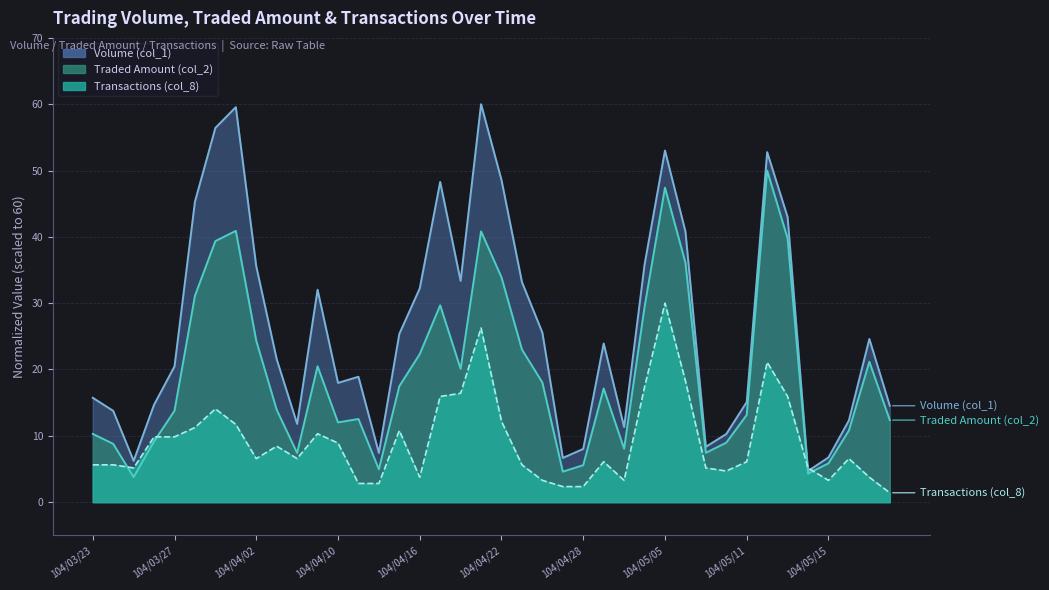

What is the difference between the maximum and minimum values in the Volume (col_1) series?

55.3